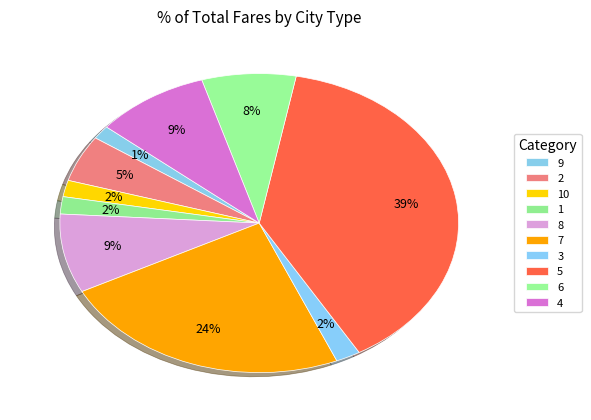

Which category has the biggest portion of the pie?

5